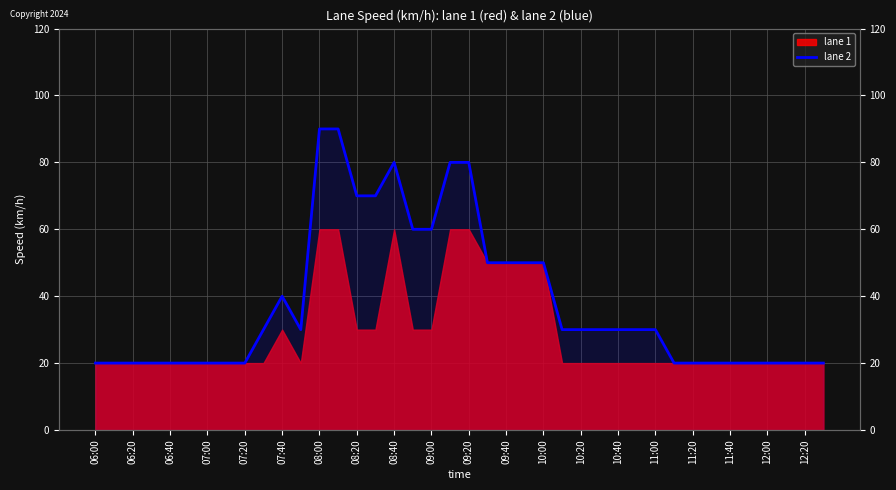

Which has a higher value, 08:20 or 09:00?

09:00